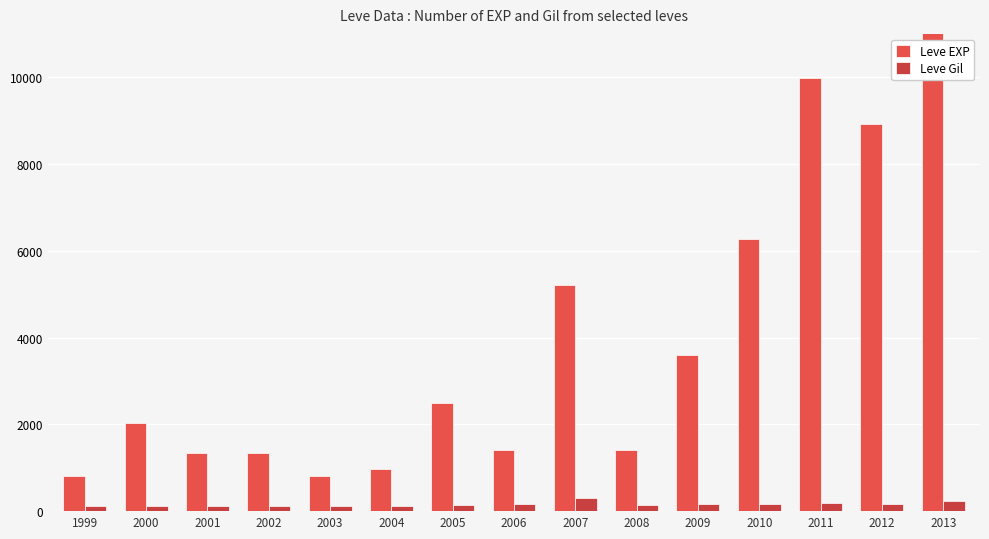

The value of Leve Gil at 2007 is 489. True or false?

False